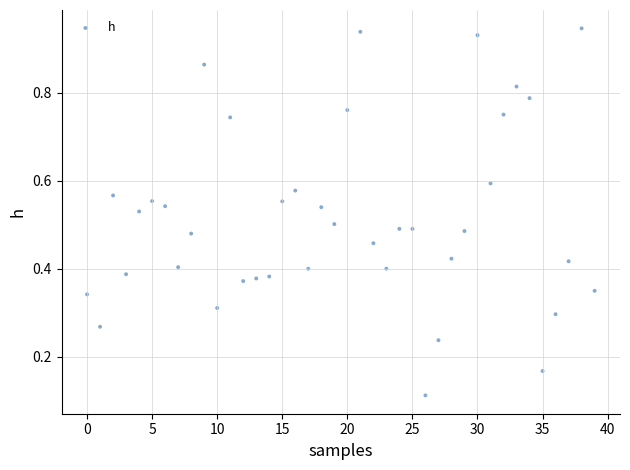

Count the number of points in this scatter plot.

40